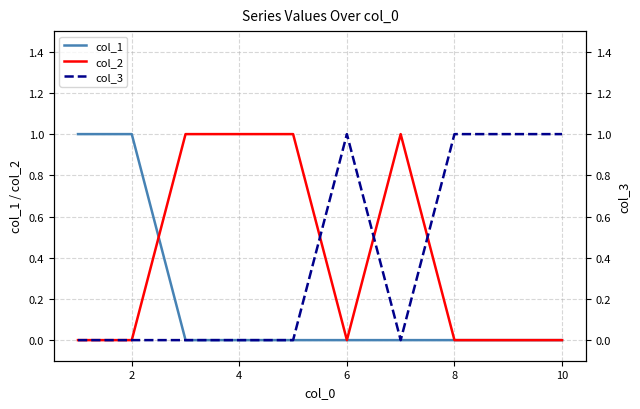

The value of col_2 at 10 is 0. True or false?

True